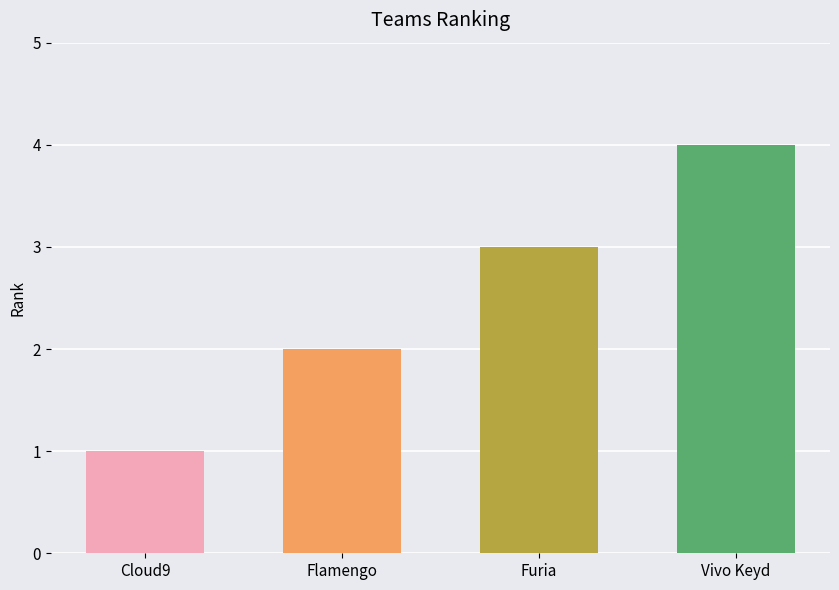

How many bars are there in total?

4